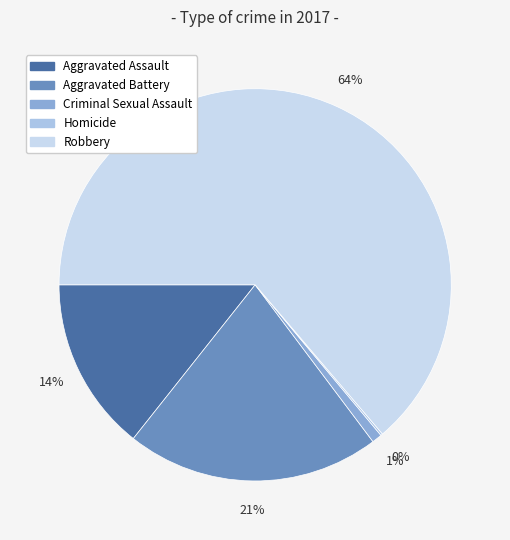

Is it true that Homicide is 0% of the pie?

True